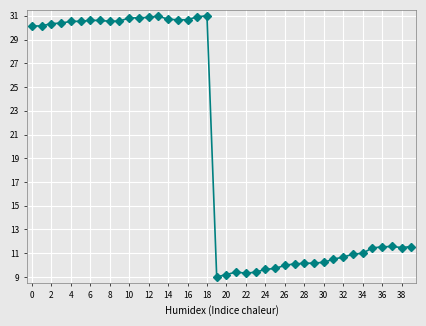

What is the average value?

20.0